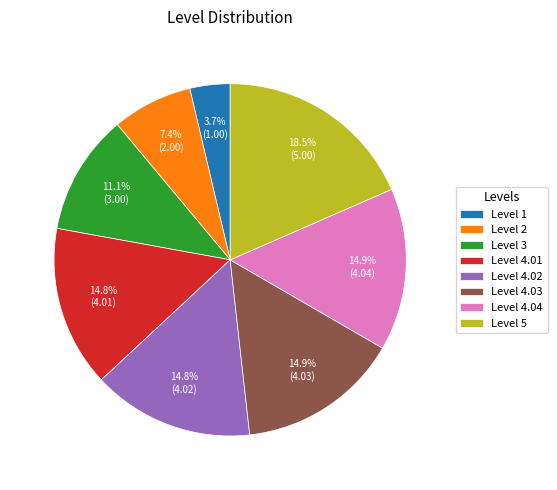

Is Level 4.04 the majority of the pie?

No